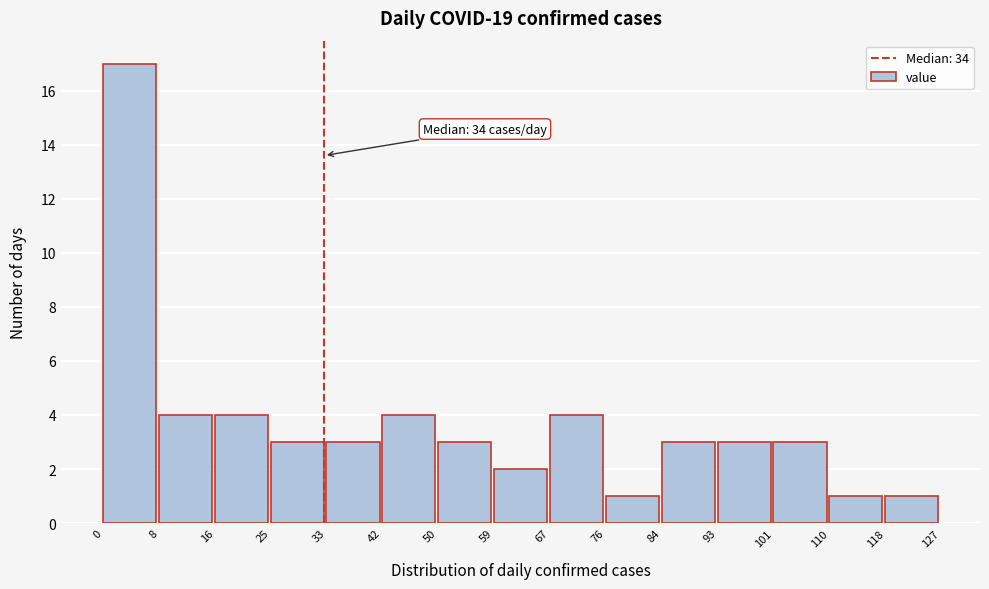

Which range on the x-axis has the tallest bar?

0 to 8